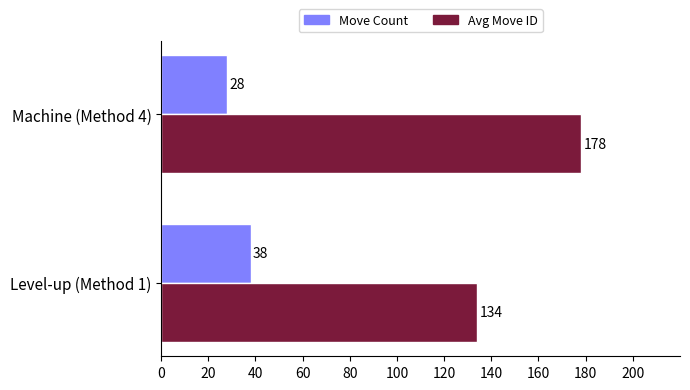

What is the difference between the highest and lowest values at Machine (Method 4)?

150